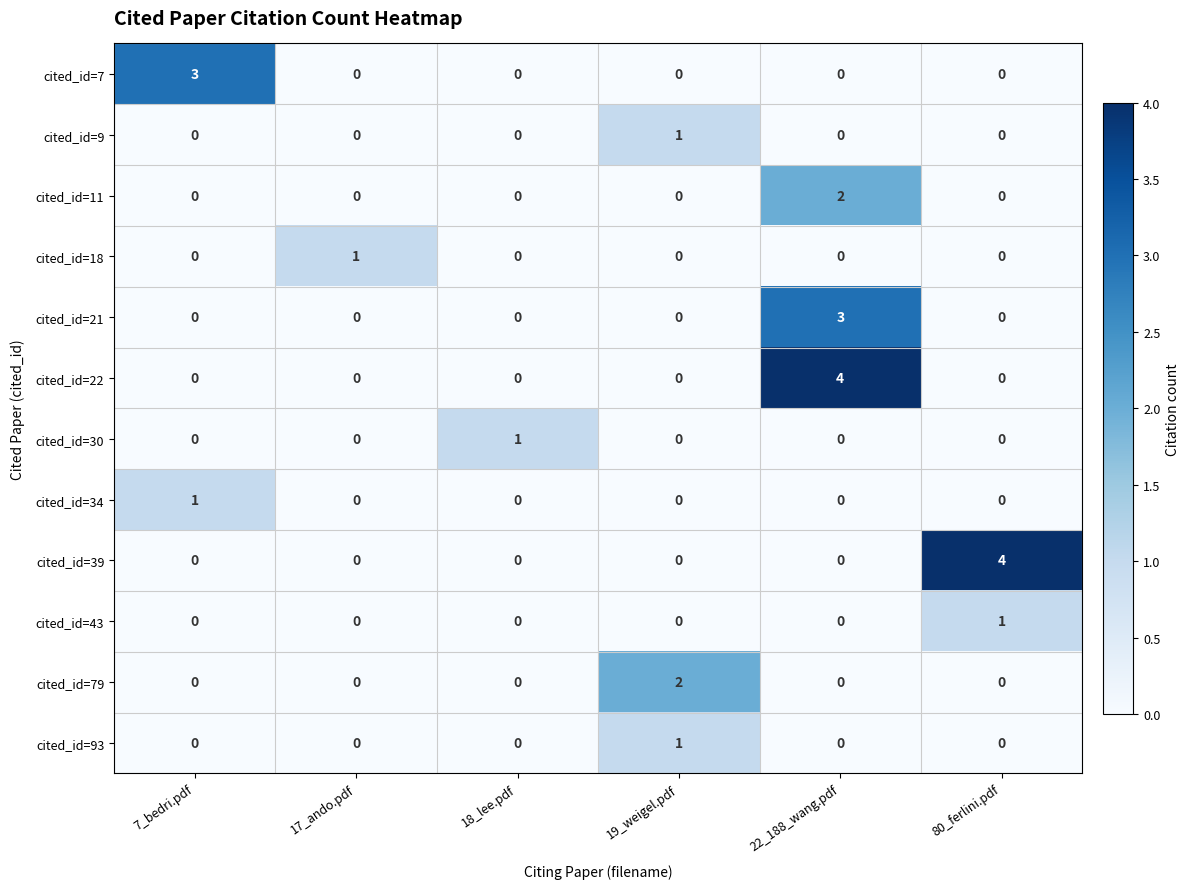

At how many categories does at least one series exceed 0?

6